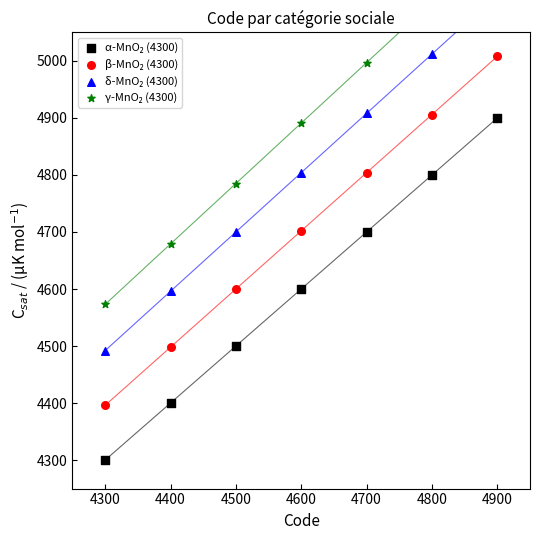

What are all the series names shown in the legend?

α-MnO₂ (4300), β-MnO₂ (4300), δ-MnO₂ (4300), γ-MnO₂ (4300)